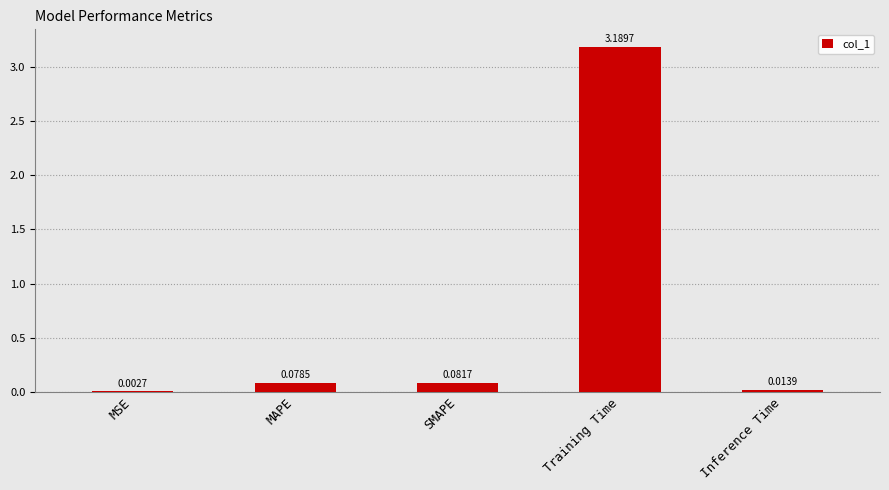

What is the change in value from SMAPE to Training Time?

+3.1